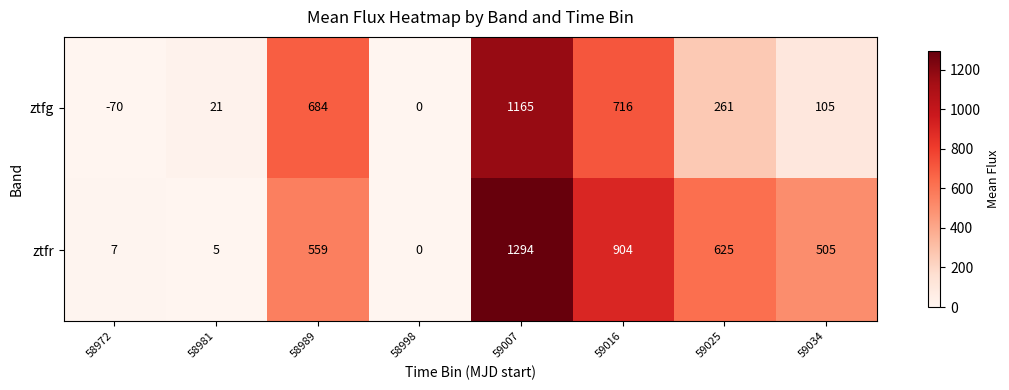

Rank the series by their maximum value, from lowest to highest.

ztfg, ztfr